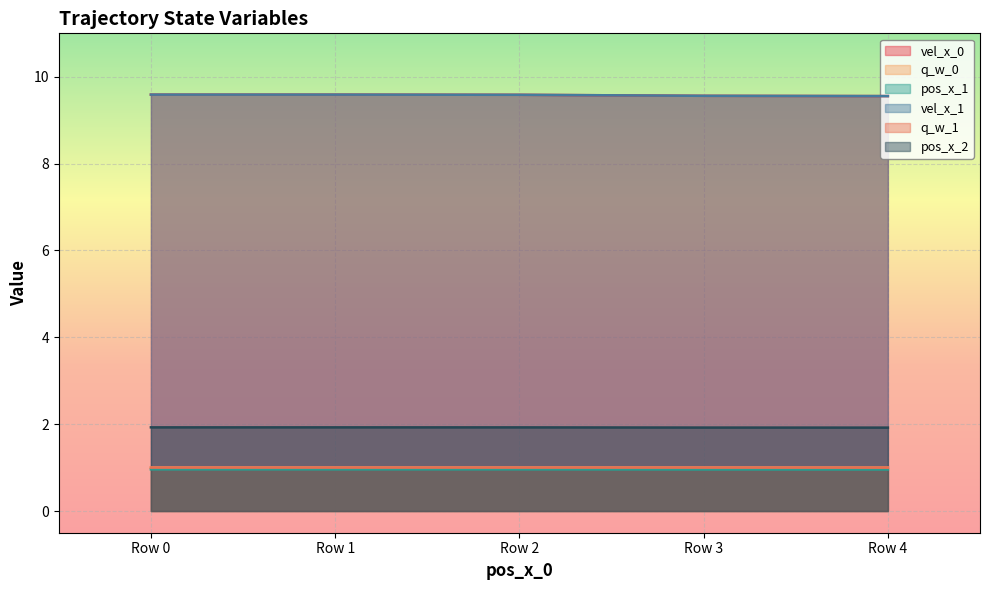

What are all the series names shown in the legend?

vel_x_0, q_w_0, pos_x_1, vel_x_1, q_w_1, pos_x_2